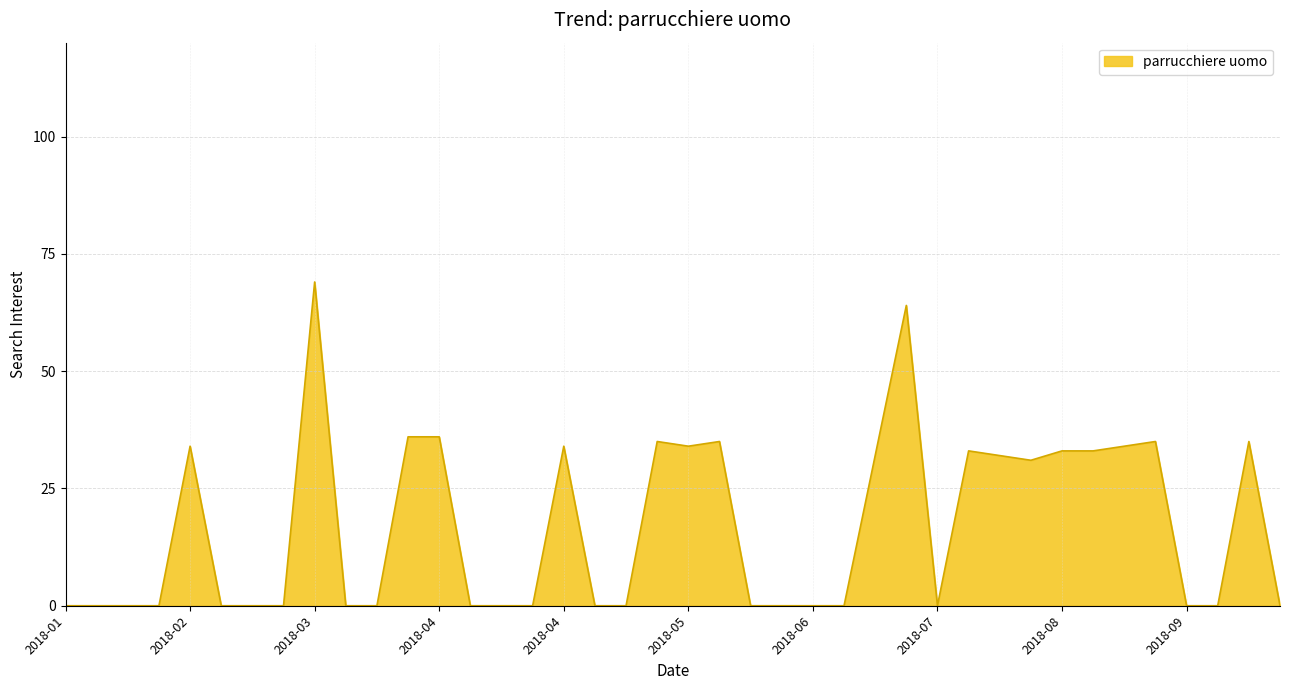

What is the maximum value shown in the chart?

69